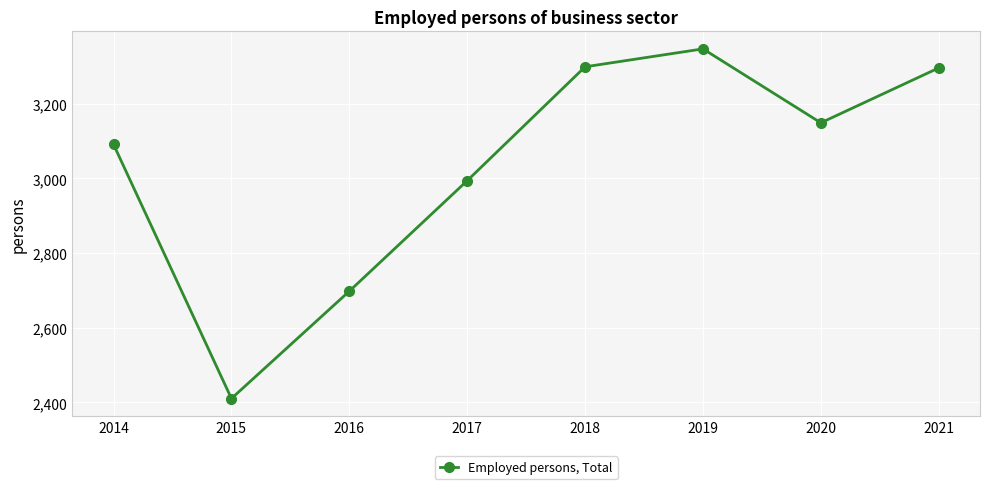

What is the ratio of the value at 2015 to the value at 2018?

0.7